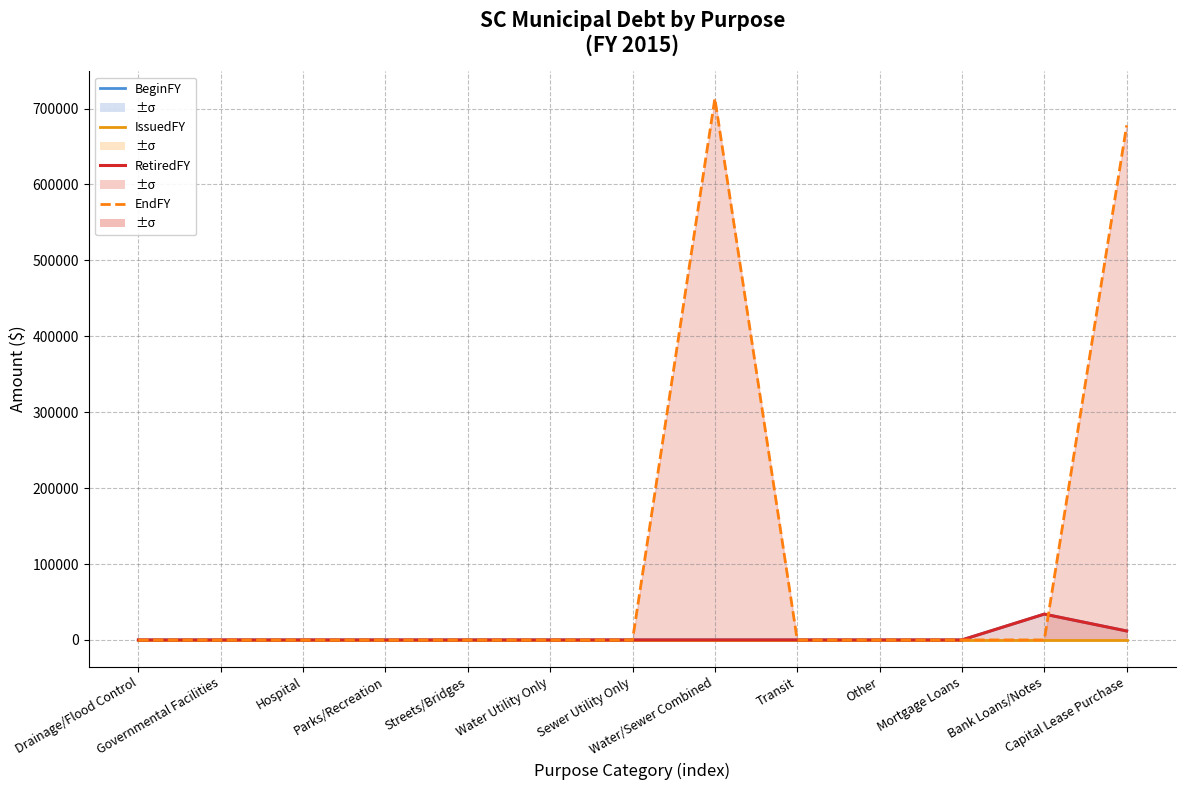

How many values in the EndFY series exceed 0?

2